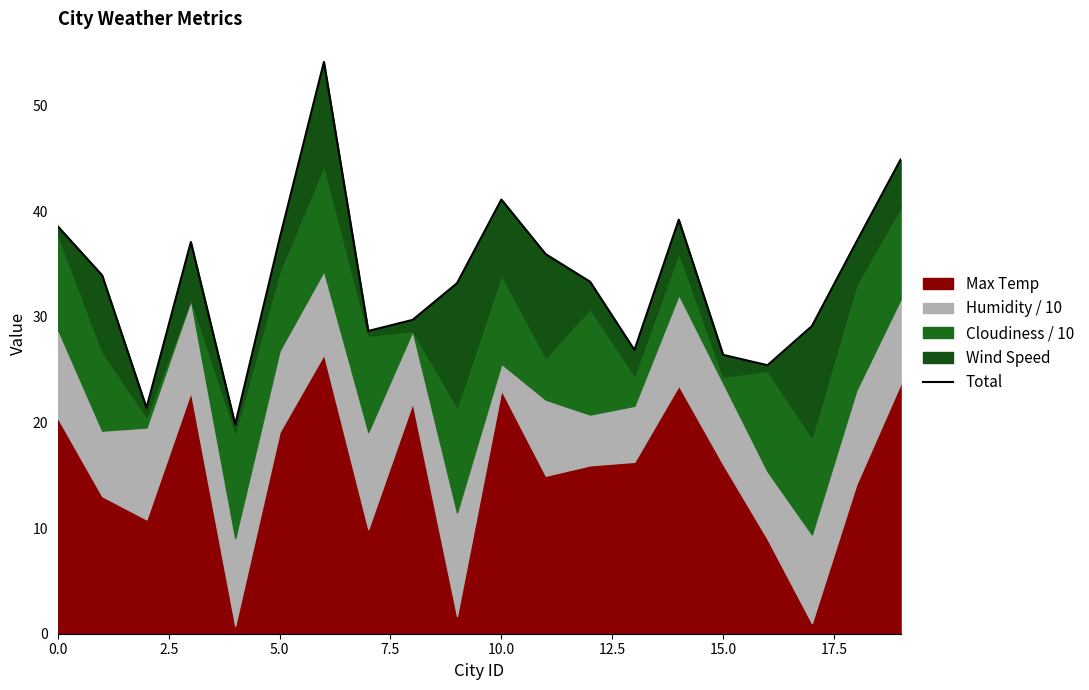

What position from the left is 15?

16